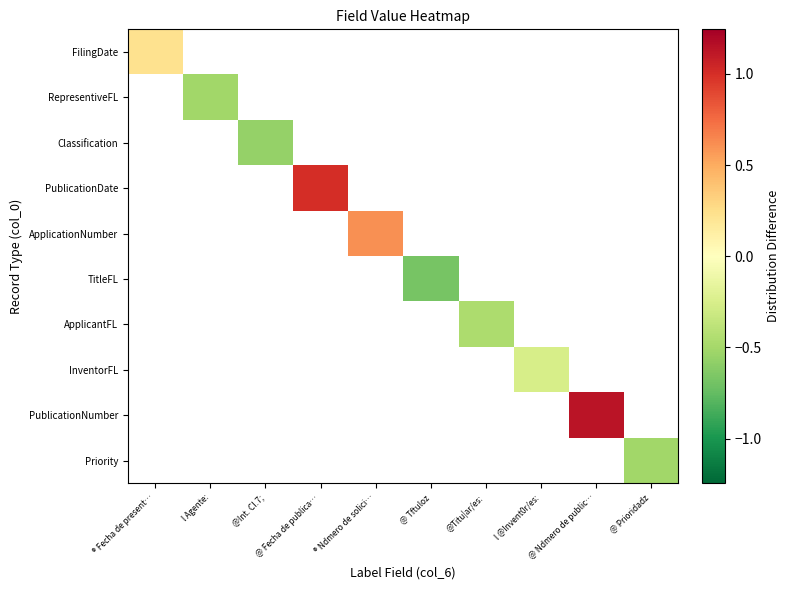

The FilingDate series shows 0.2 at ® Fecha de present…. True or false?

False